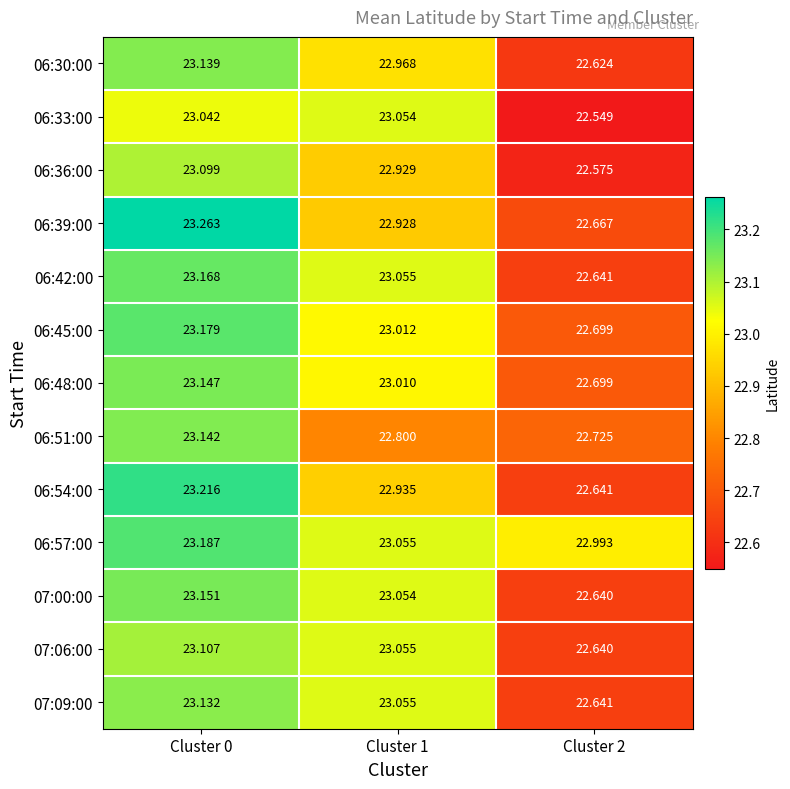

Is the value of 06:39:00 at Cluster 1 greater than the value of 07:09:00 at Cluster 0?

No